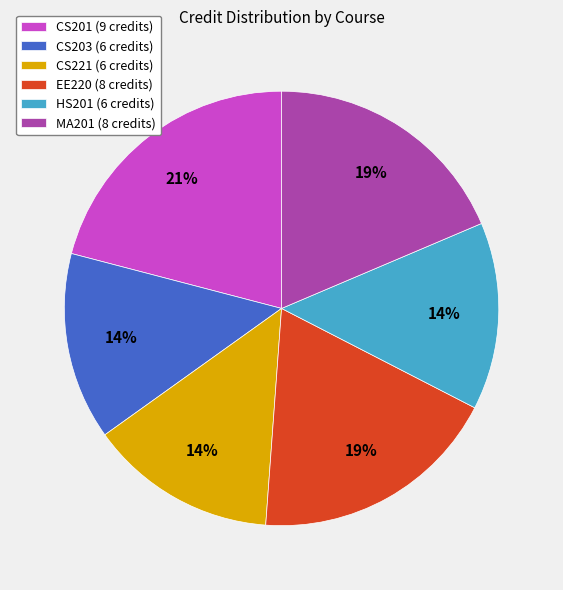

Is there a majority slice in this chart?

No